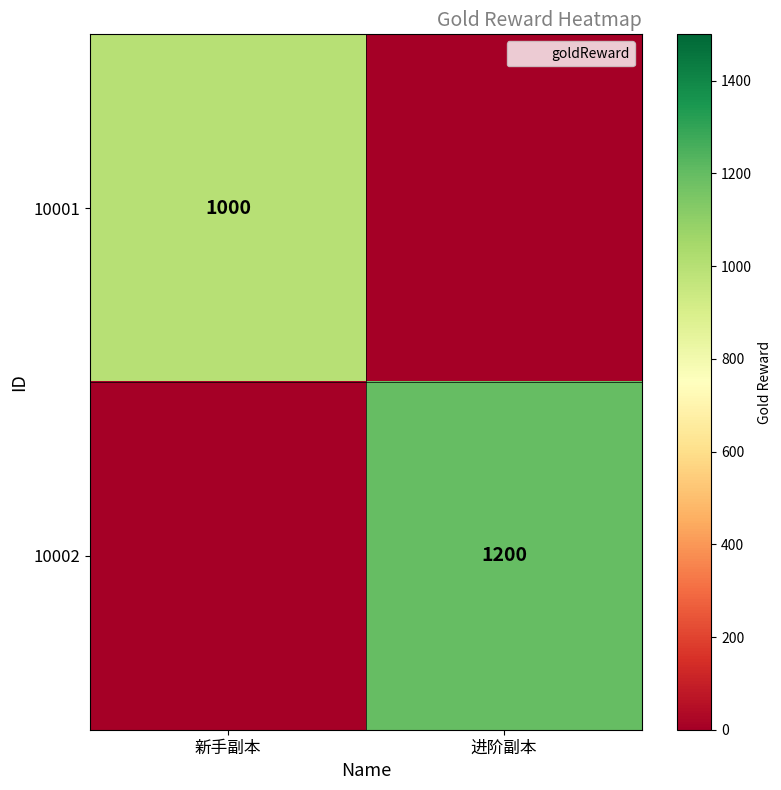

What is the difference between the highest and lowest values at 进阶副本?

1200